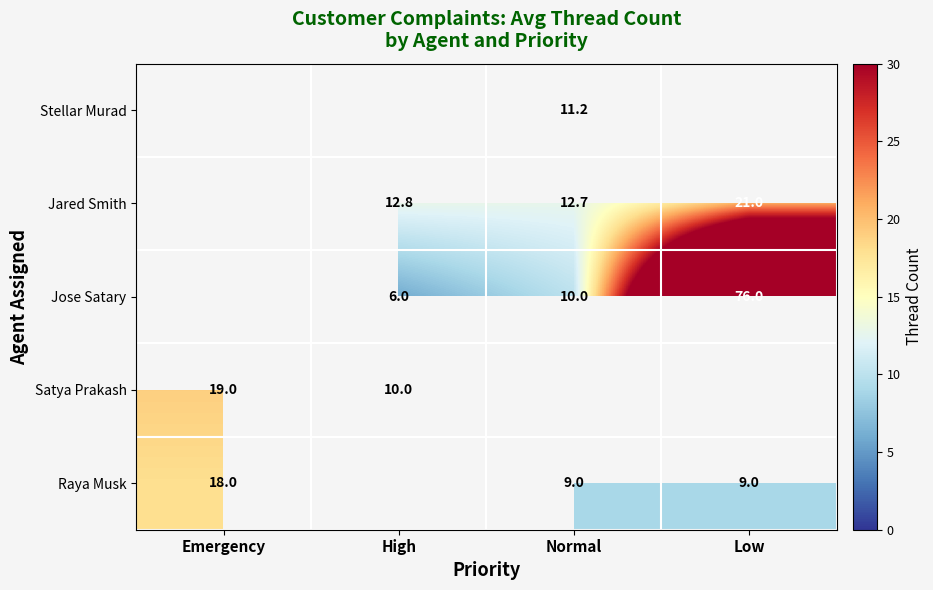

Rank the series by their maximum value, from highest to lowest.

Stellar Murad, Jared Smith, Jose Satary, Satya Prakash, Raya Musk